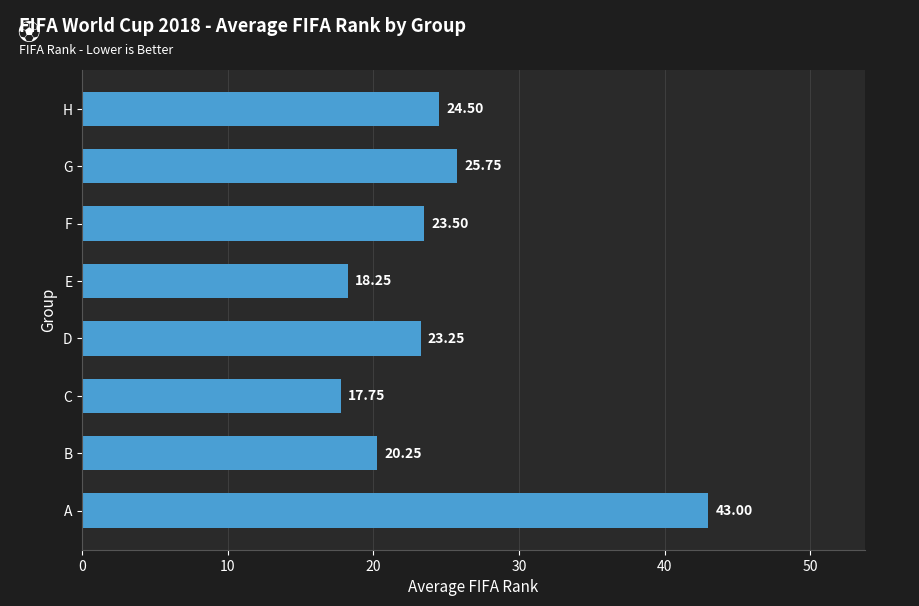

List the labels in order of value, smallest first.

C, E, B, D, F, H, G, A